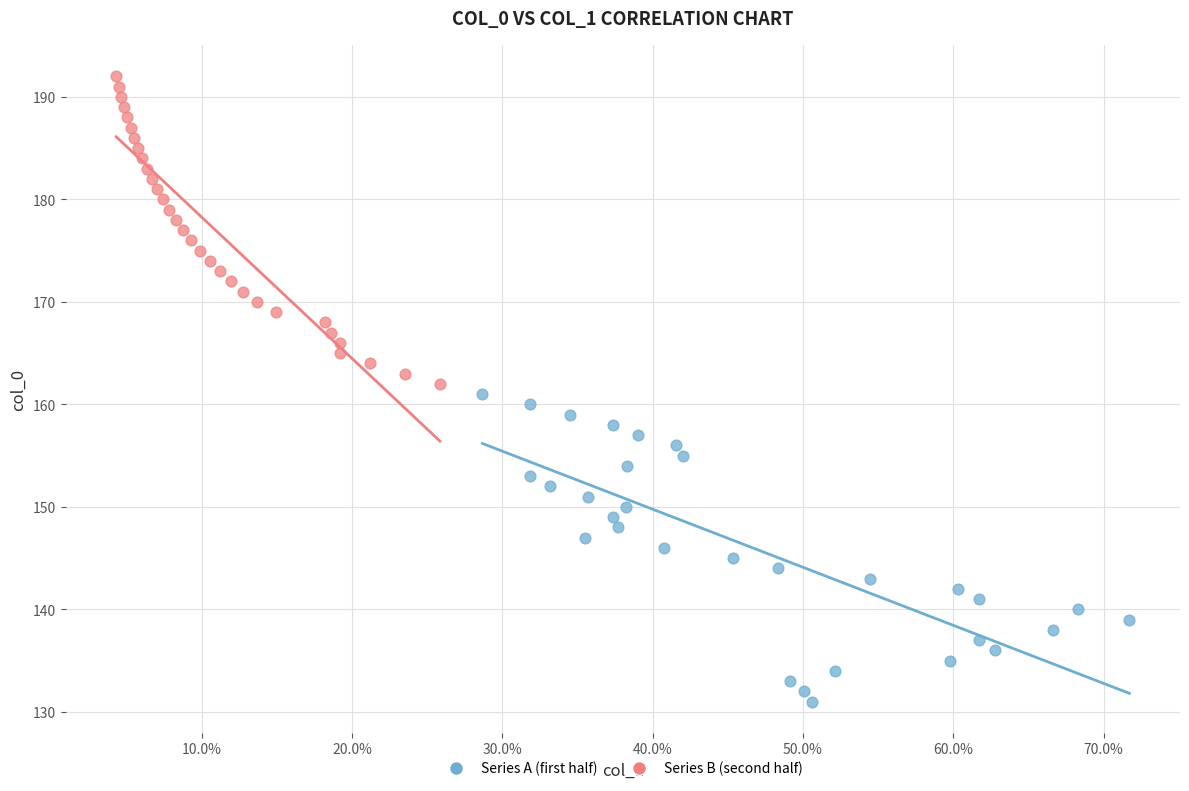

What are all the series names shown in the legend?

Series A (first half), Series B (second half)